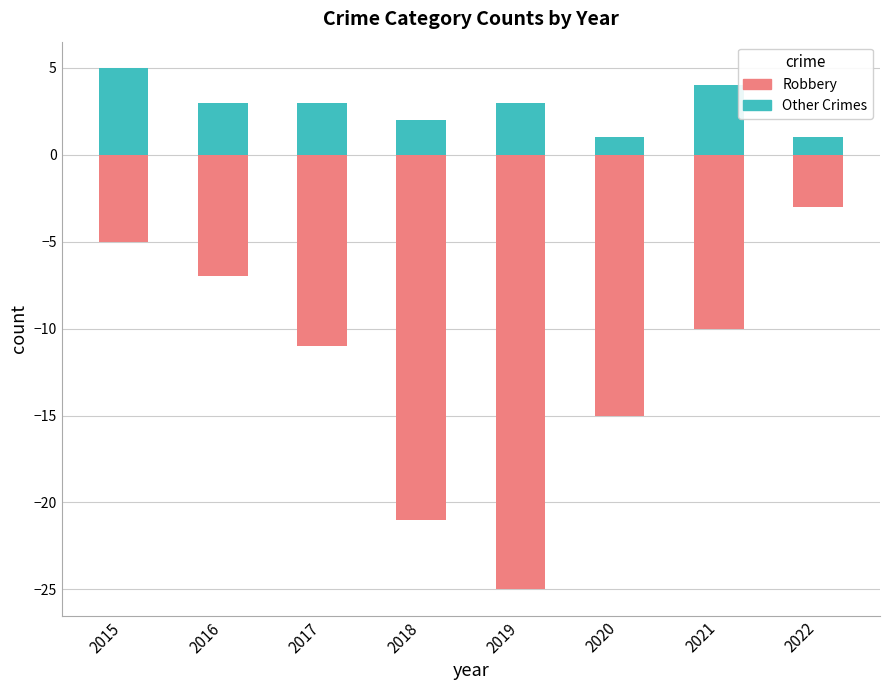

What is the spread (max minus min) of values at 2015?

10